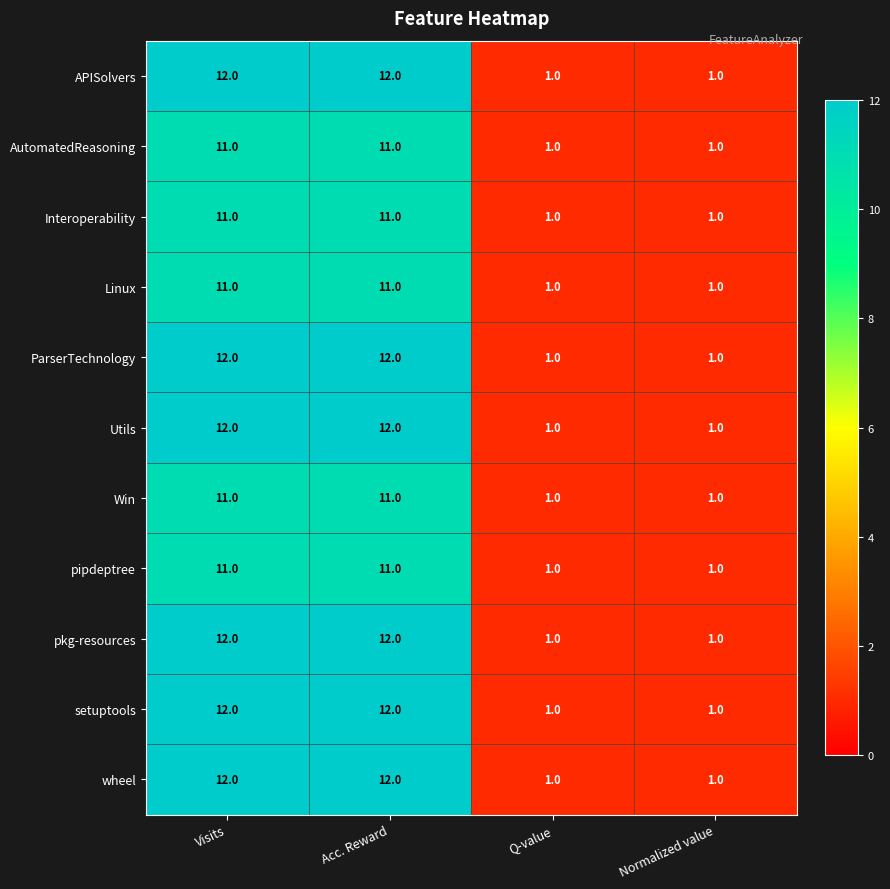

What is the maximum value for AutomatedReasoning?

11